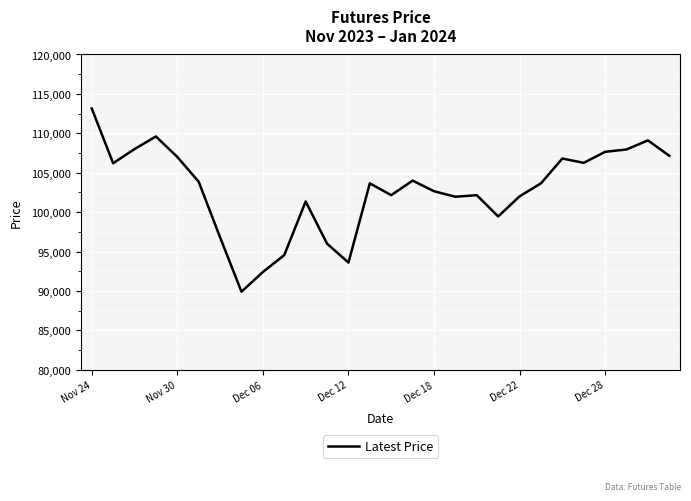

What is the difference between the maximum and minimum values?

23250